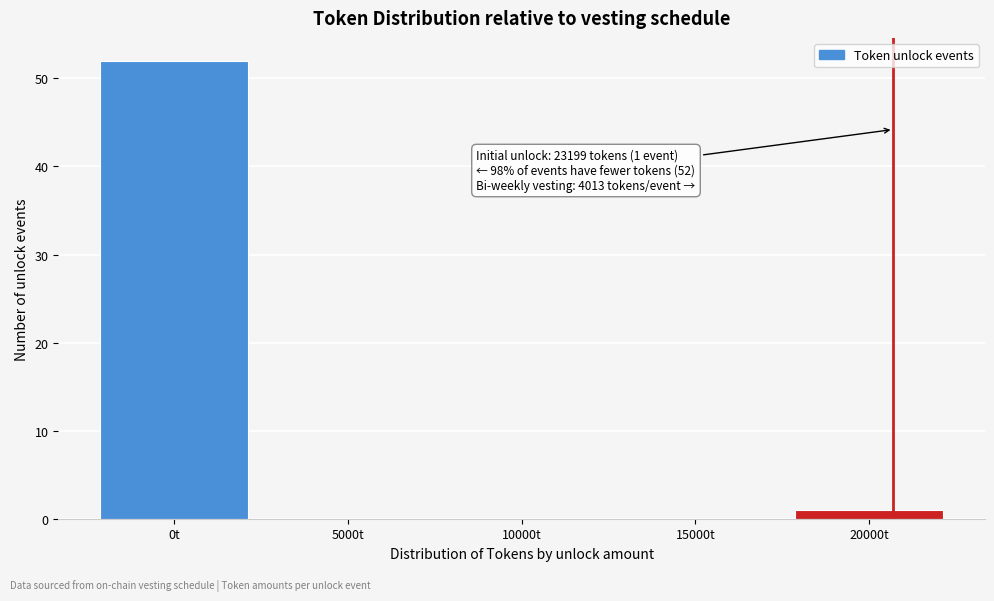

Reading right to left, list all the values displayed in this chart.

20000t=1	15000t=0	10000t=0	5000t=0	0t=52